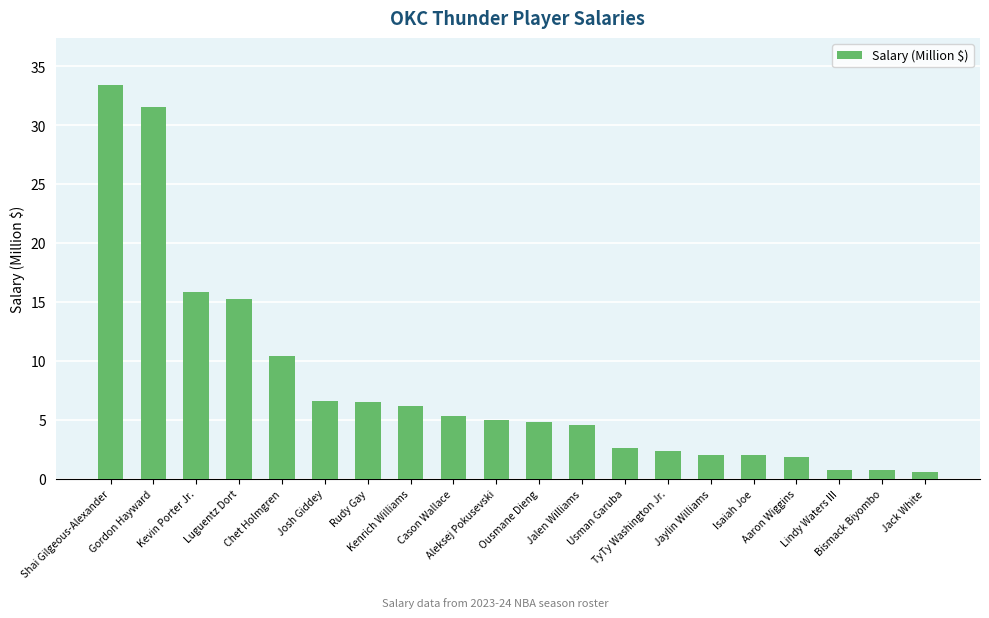

Approximately how many times larger is the value at Ousmane Dieng compared to Josh Giddey?

0.7